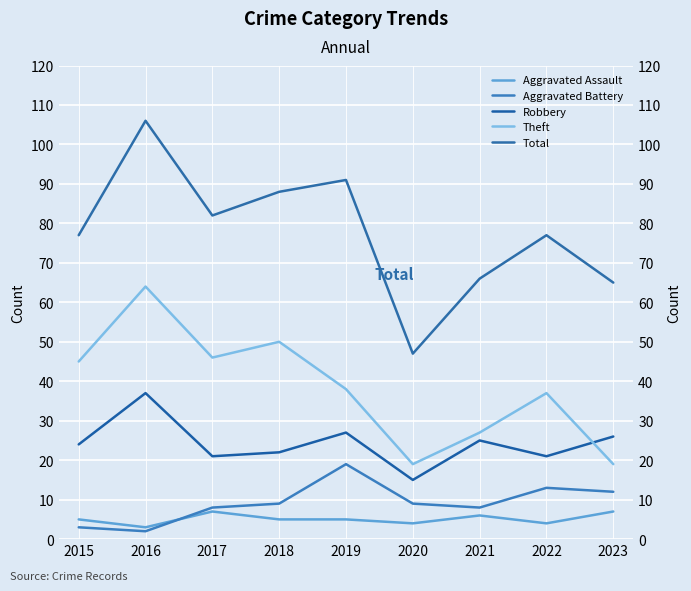

At how many categories does at least one series exceed 13?

9